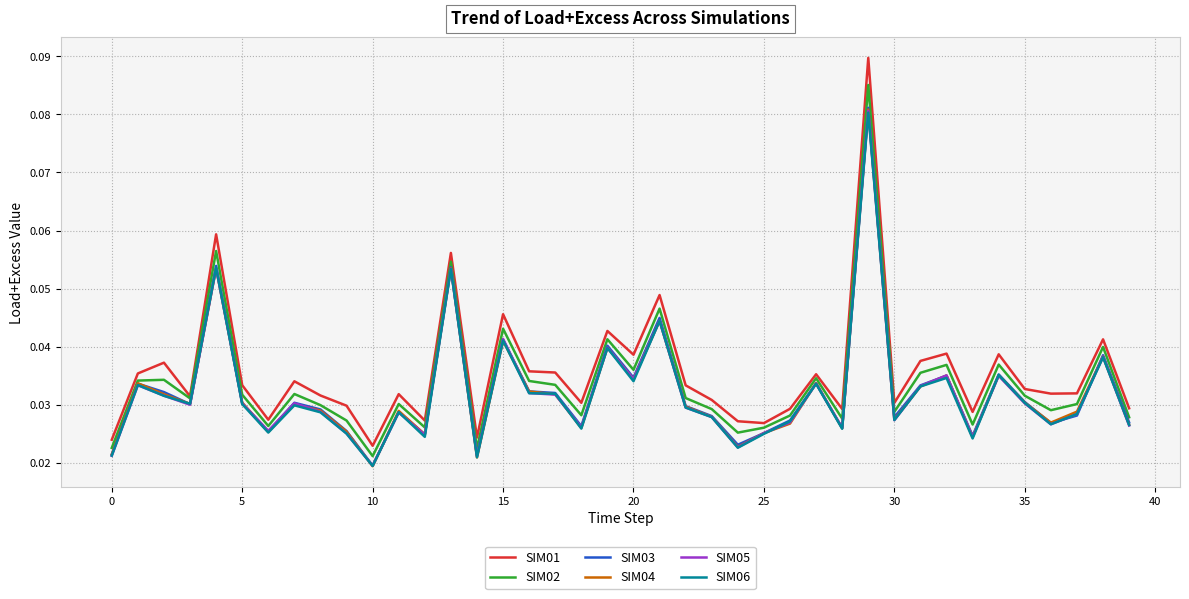

Which series has the largest total across all categories?

SIM01